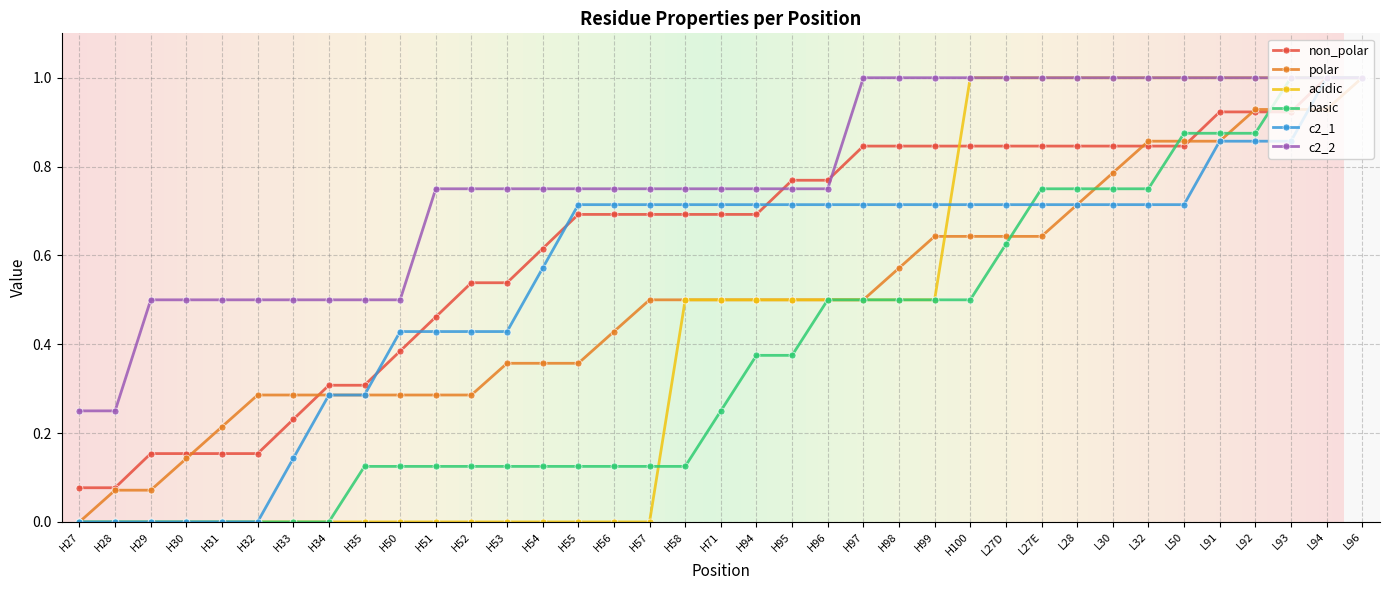

How many distinct data groups are displayed?

6